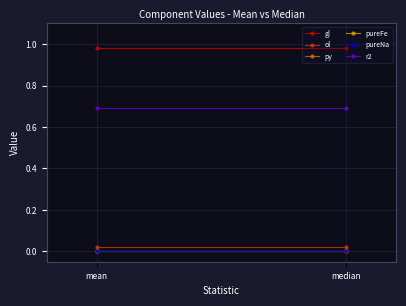

What is the total value across all series at mean?

1.7